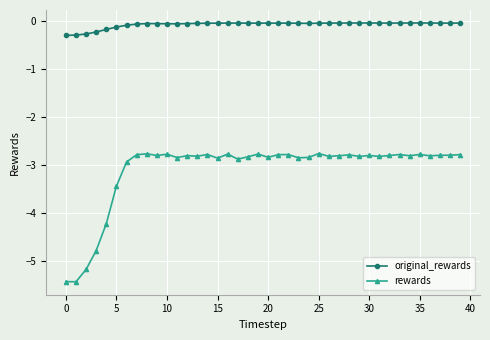

True or false: rewards and original_rewards intersect in this chart.

False